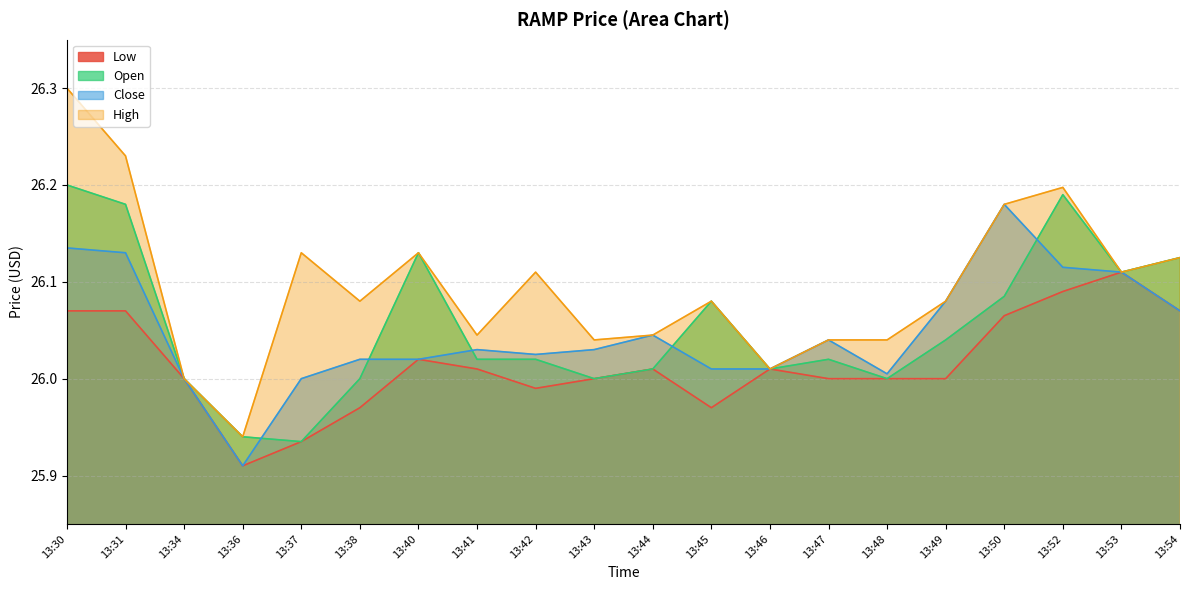

Which label corresponds to the largest value in the chart?

13:30